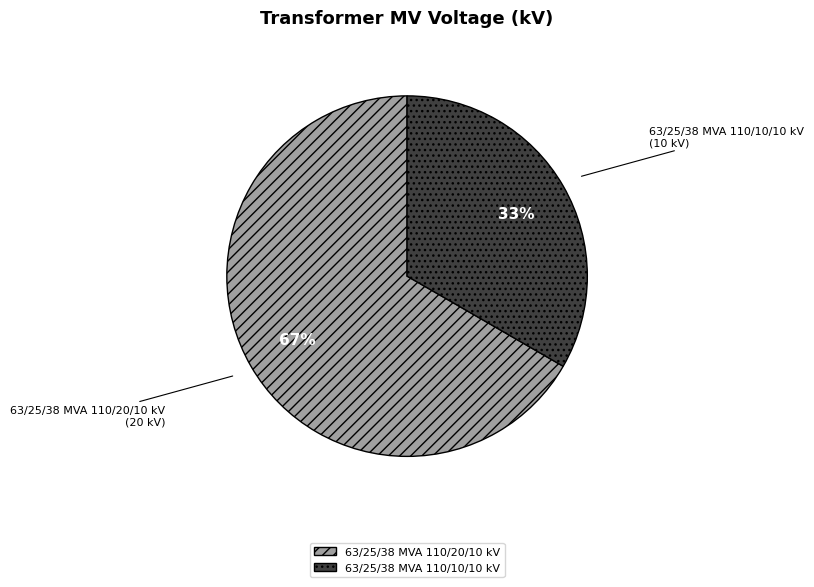

Approximately how many times larger is the value at 63/25/38 MVA 110/10/10 kV compared to 63/25/38 MVA 110/20/10 kV?

0.5